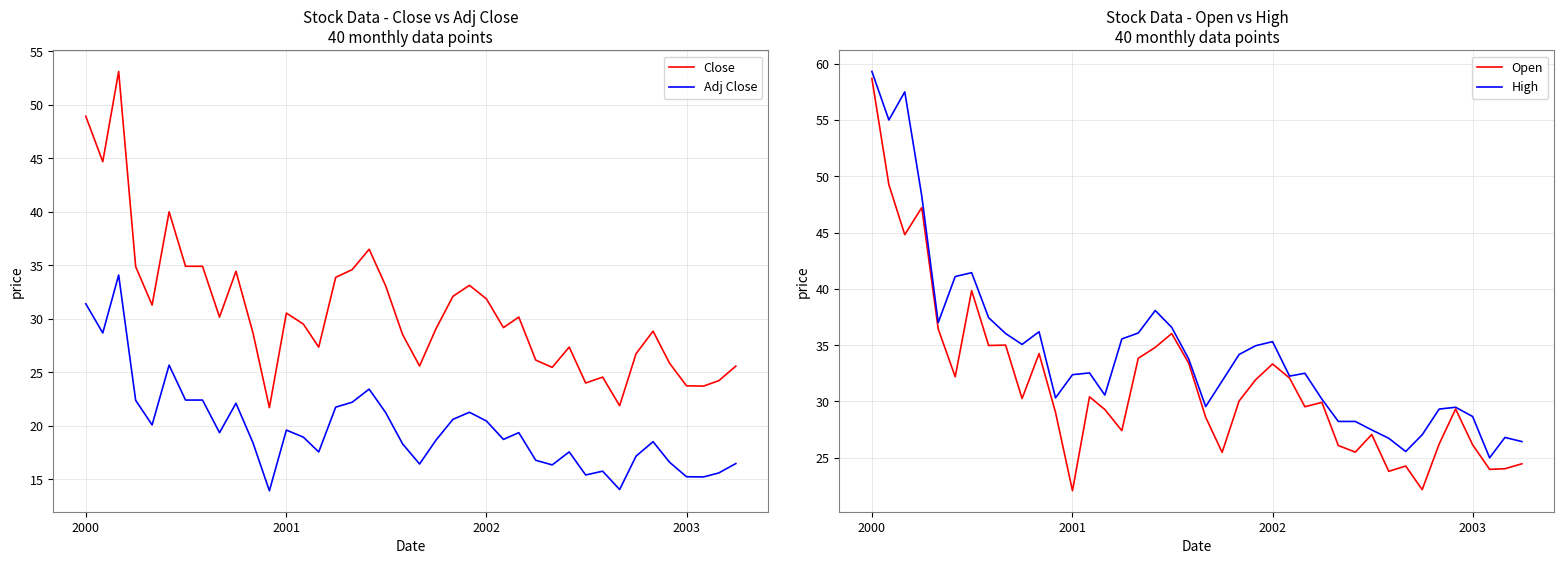

In Open, how many points are lower than both neighbors (excluding endpoints)?

12